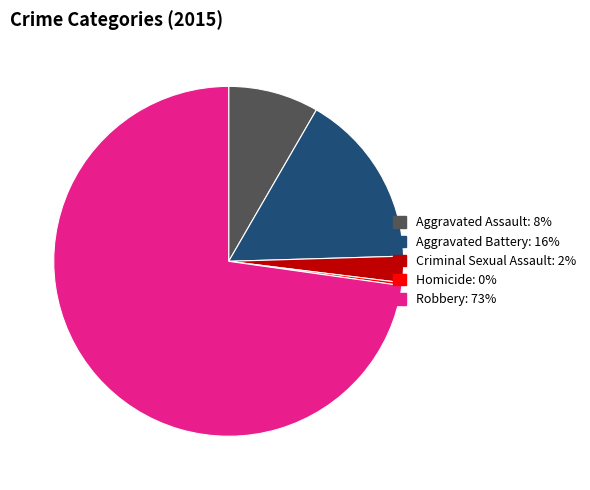

Does Aggravated Assault represent more than half of the total?

No